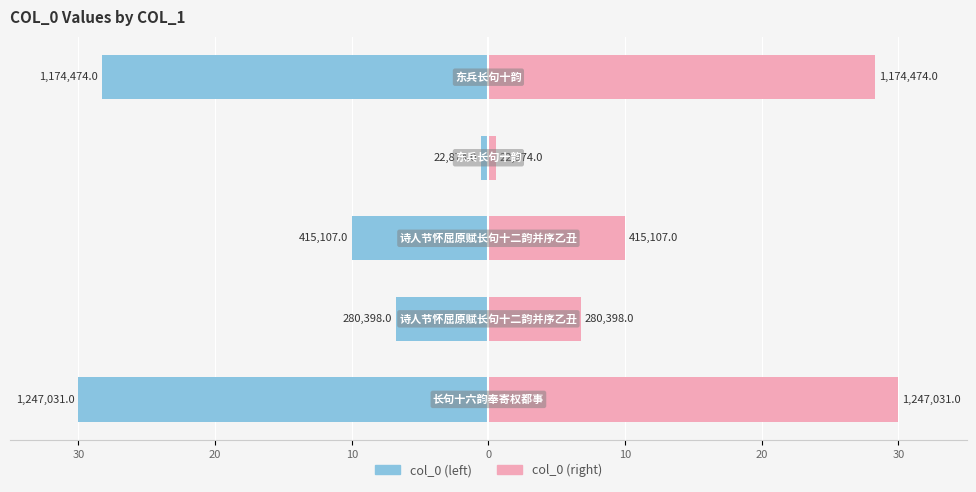

At how many categories does at least one series exceed -19?

5